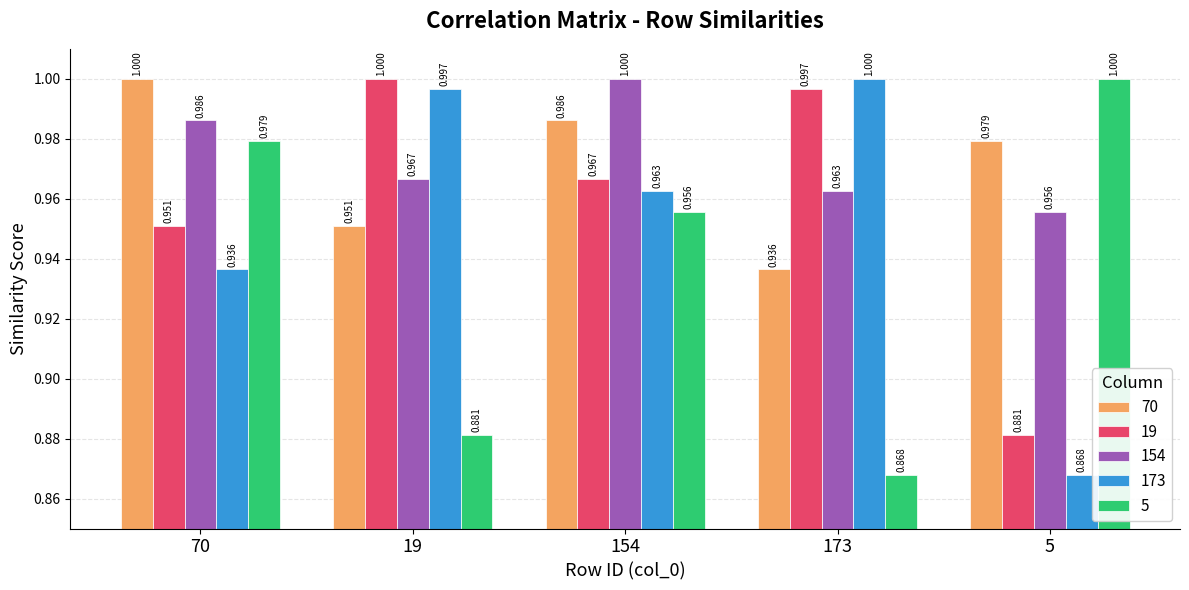

Are the bars grouped side by side (vs. stacked)?

Yes